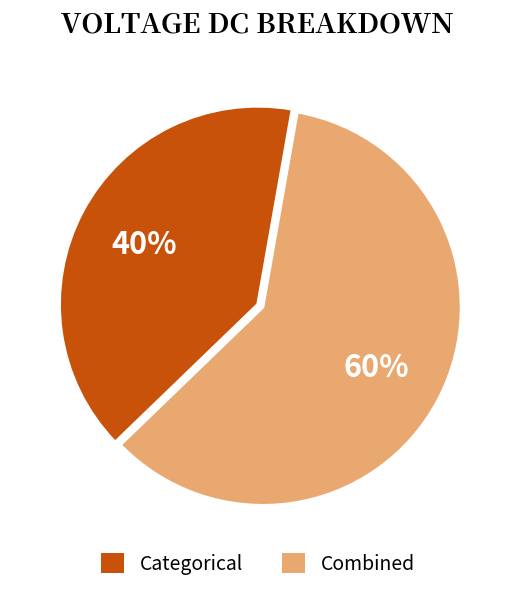

To the nearest percent, what is the difference between the largest and smallest slice percentages?

20%